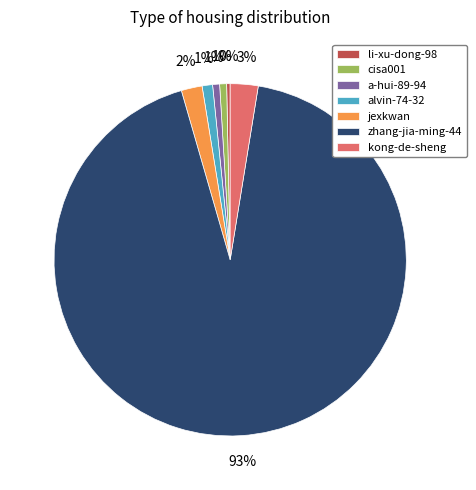

Is the sum of li-xu-dong-98 and kong-de-sheng greater than half?

No